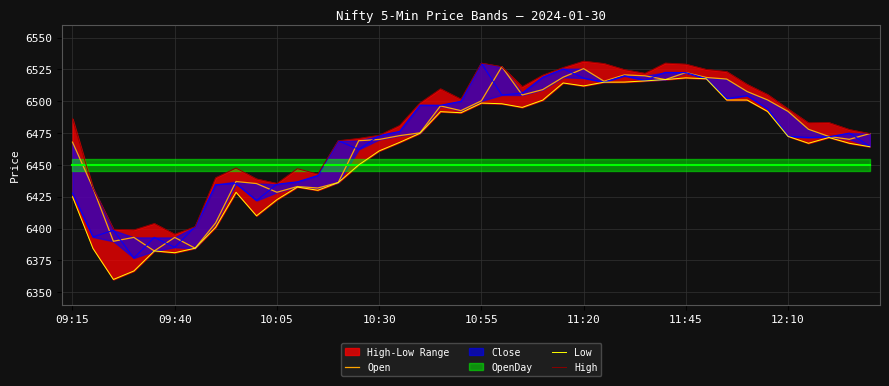

How many lines are shown in the chart?

3